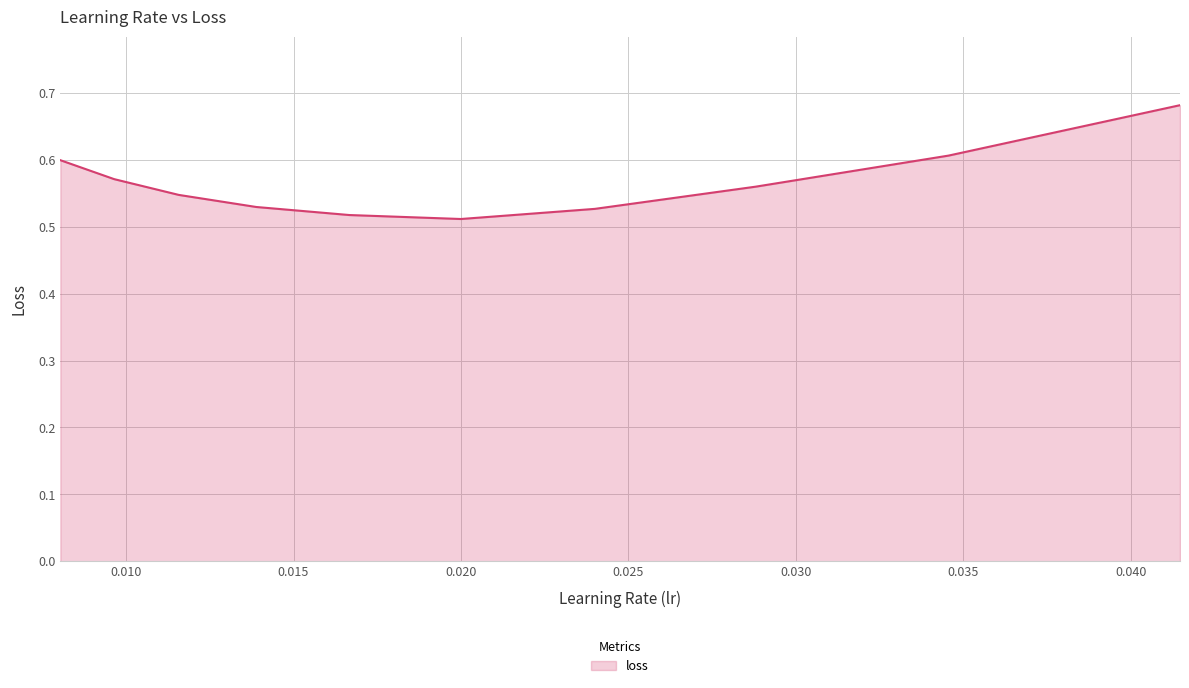

How many values are between 0 and 1?

10